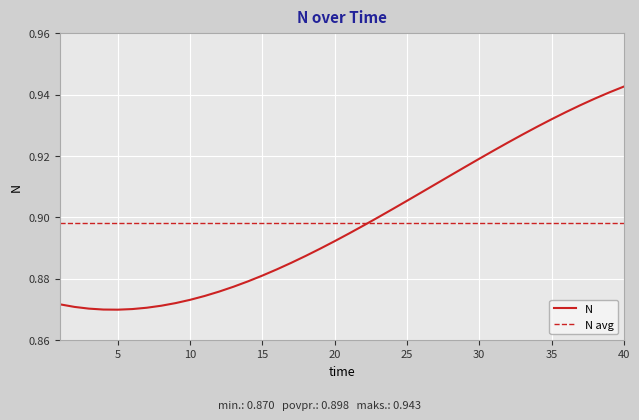

The value at 30 is 0.9. True or false?

True